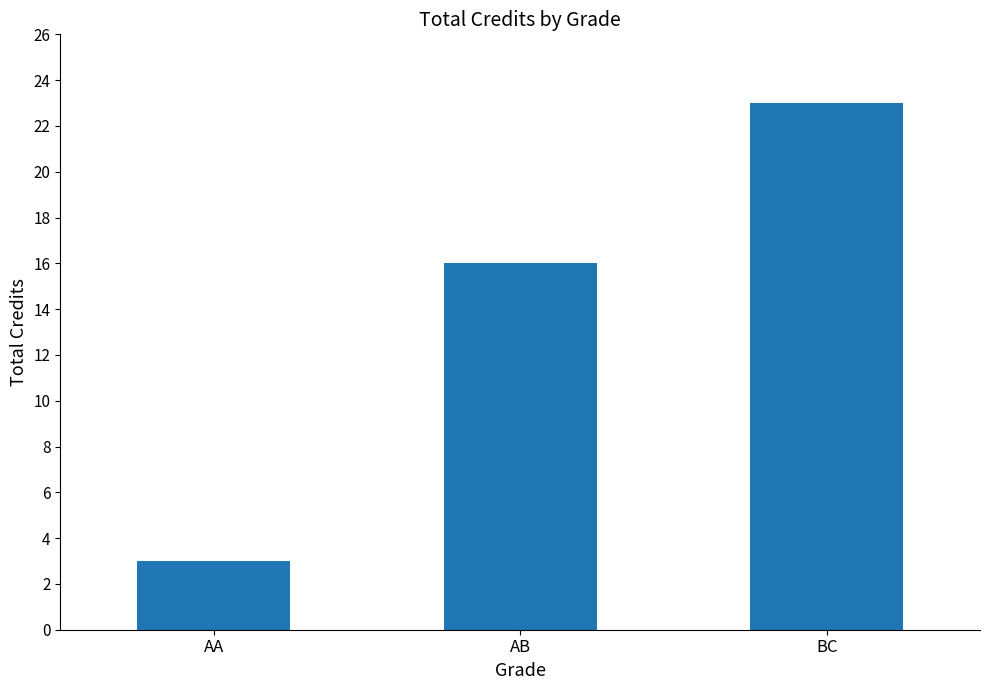

What is the average value?

14